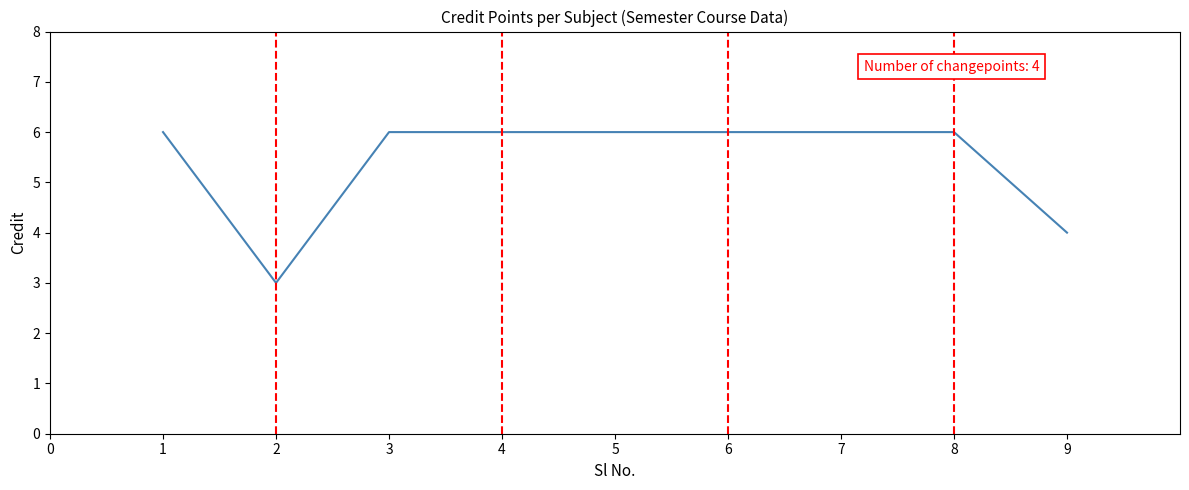

What is the maximum value shown in the chart?

6